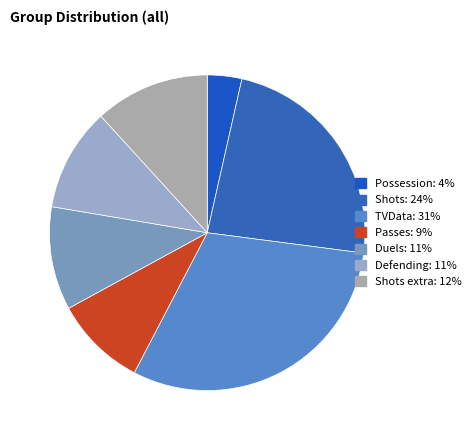

Which category has the smallest portion of the pie?

Possession: 4%